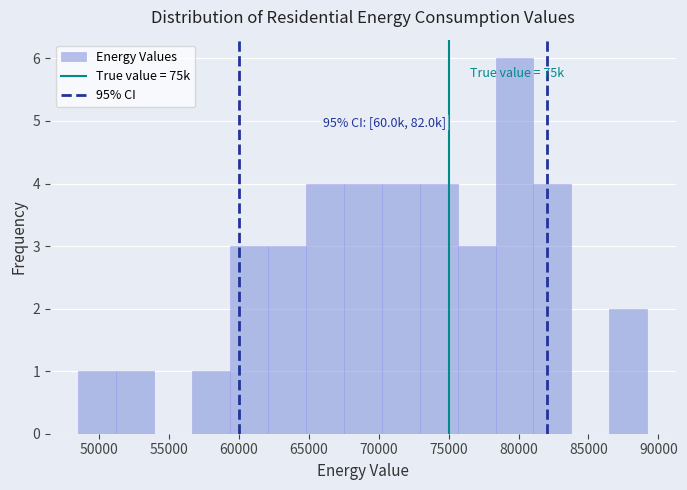

Which range on the x-axis has the tallest bar?

78500 to 81000